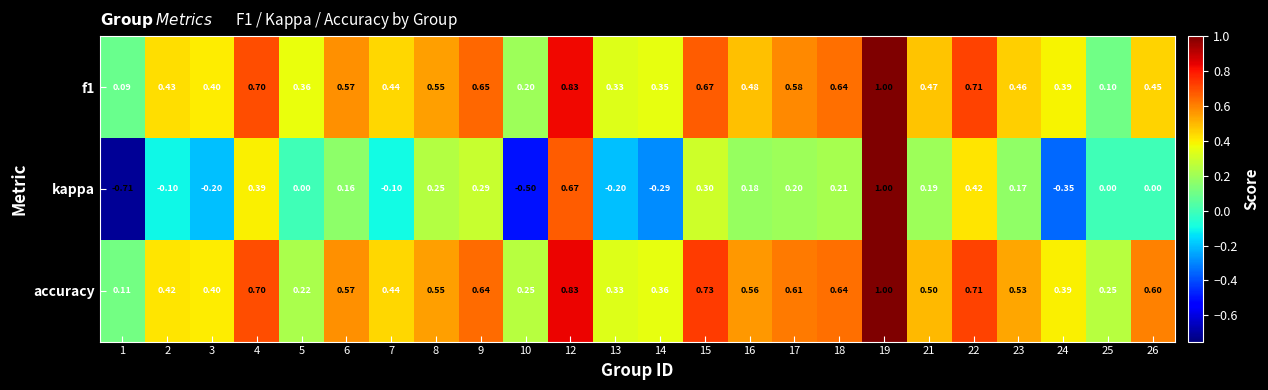

Between 3 and 8, which series saw the biggest shift?

kappa